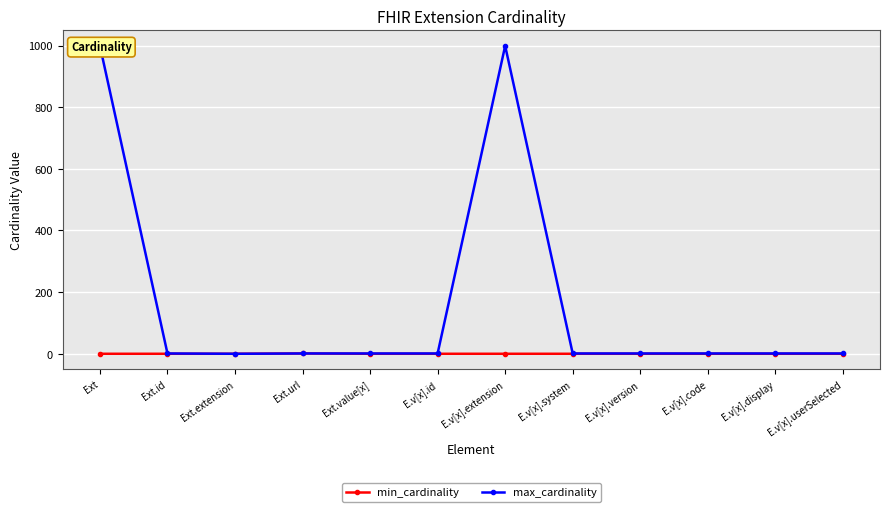

The value of max_cardinality at Ext.id is 1. True or false?

True